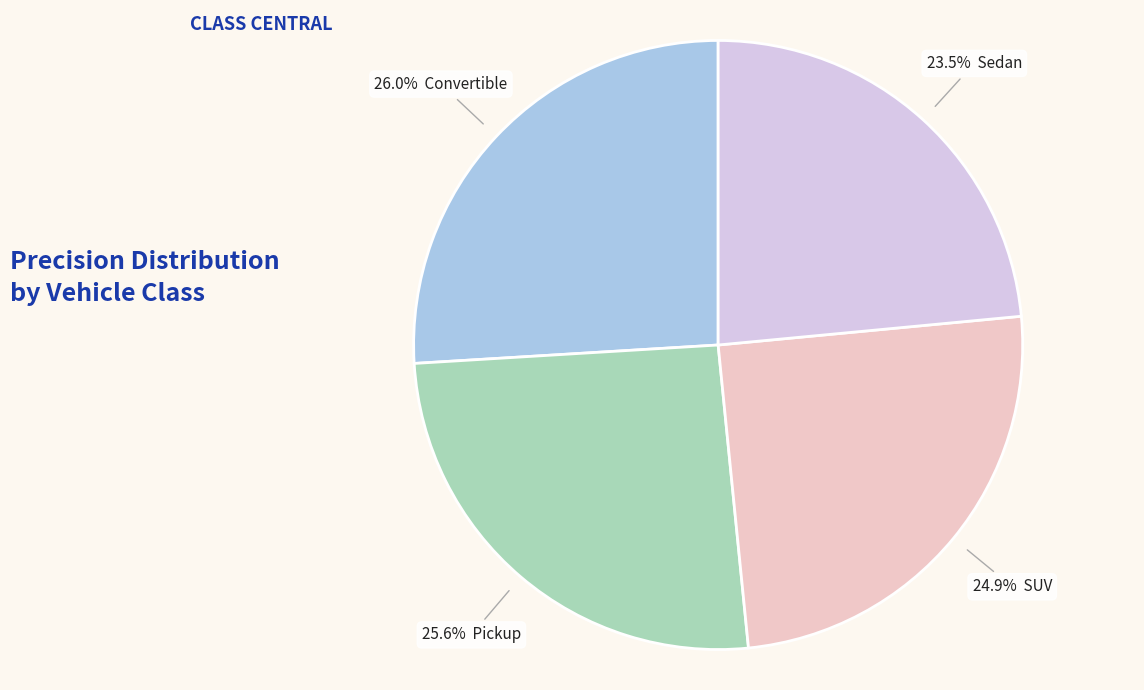

Does any single category account for the majority?

No